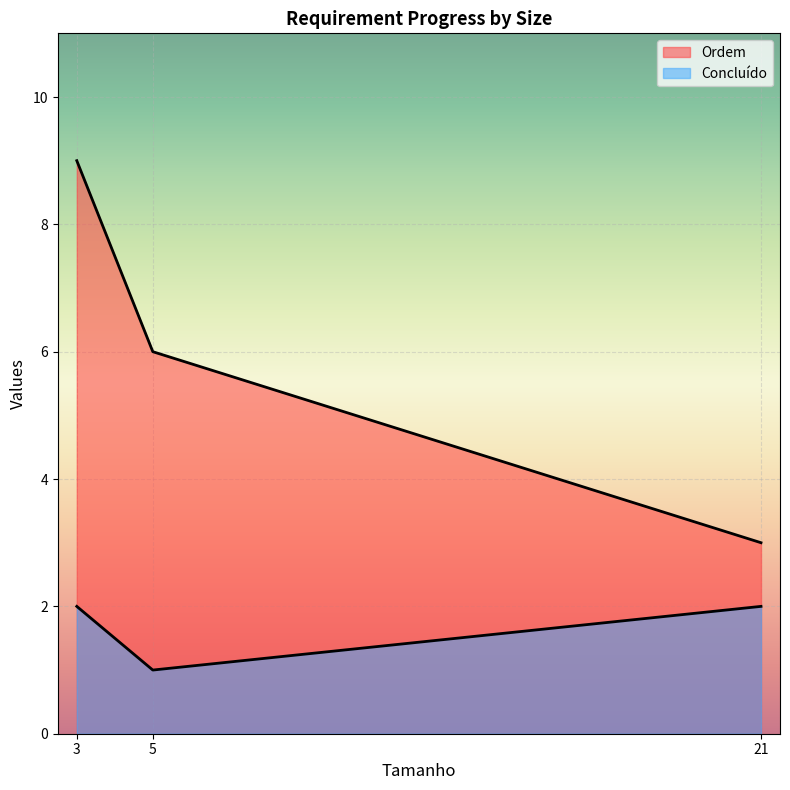

What is the smallest value displayed?

1